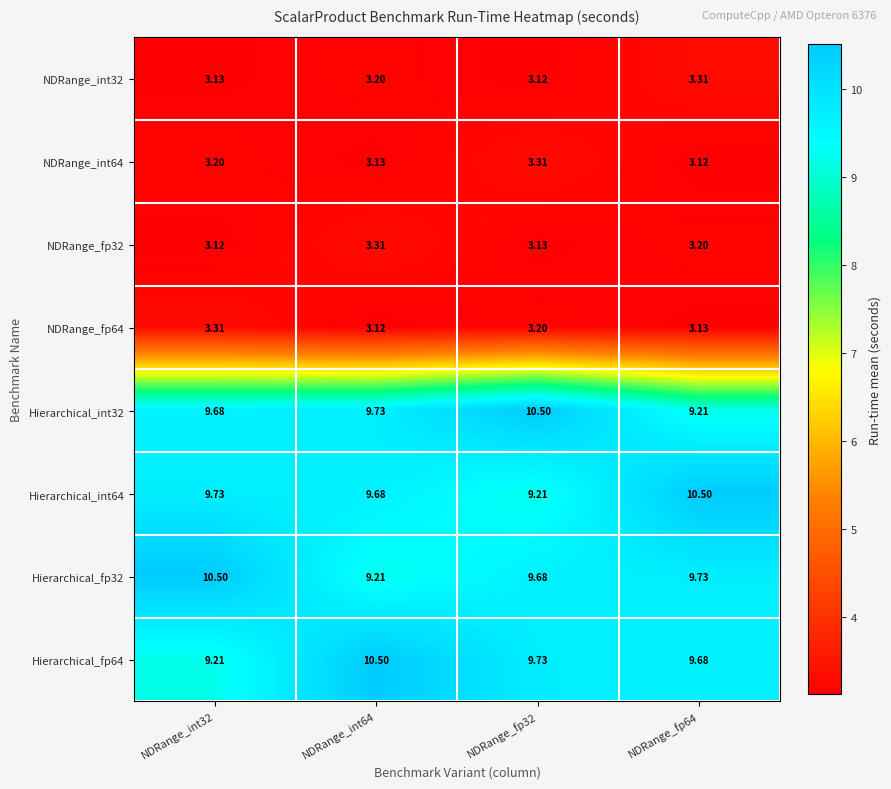

Is the value of Hierarchical_int64 at NDRange_fp64 greater than the value of NDRange_int64 at NDRange_int32?

Yes